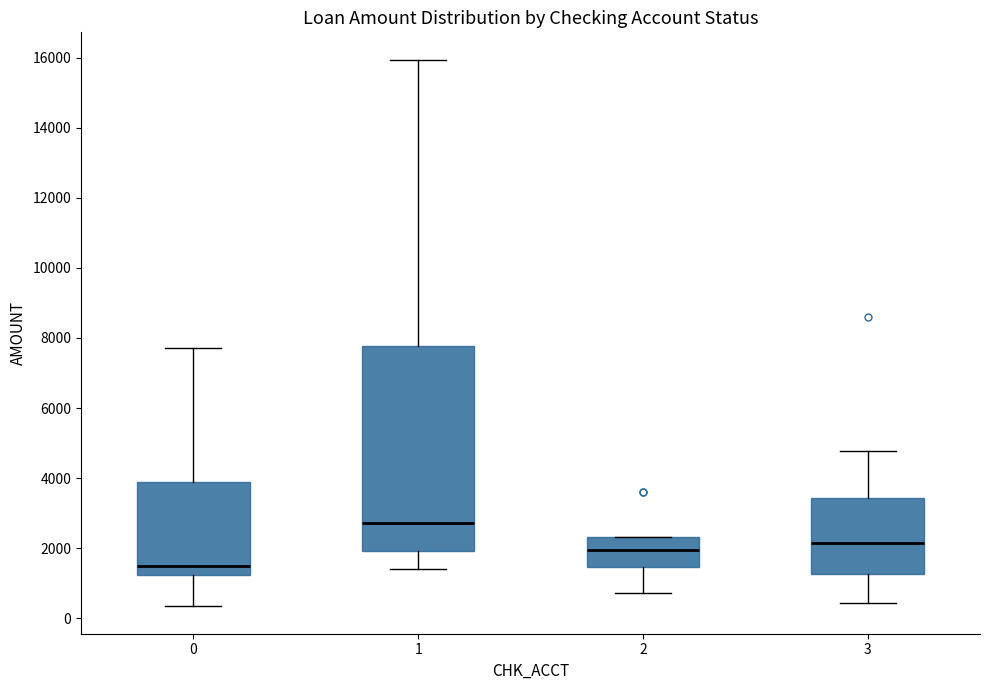

Reading left to right, transcribe this box plot: for each box, give where its median line is, the range the box spans, and where its two whiskers end, as read against the y-axis. The values are not printed on the chart, so give them approximately, as read against the axis.

0: median 1400, box 1200 to 3800, whiskers 400 to 7800
1: median 2800, box 2000 to 7800, whiskers 1400 to 16000
2: median 2000, box 1400 to 2400, whiskers 800 to 2400
3: median 2200, box 1200 to 3400, whiskers 400 to 4800